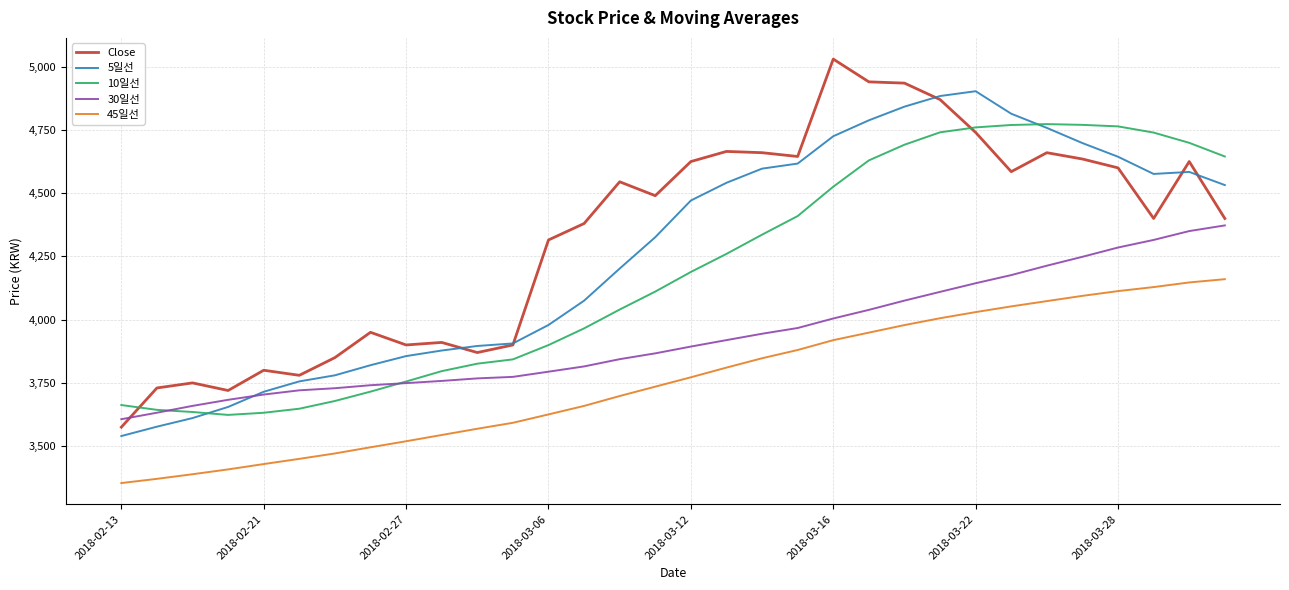

Which series has the largest range (max minus min)?

Close